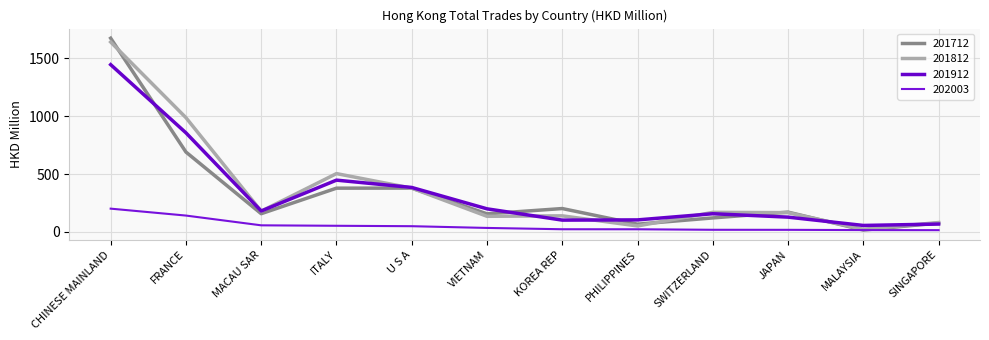

What is the maximum value shown in the chart?

1674.8